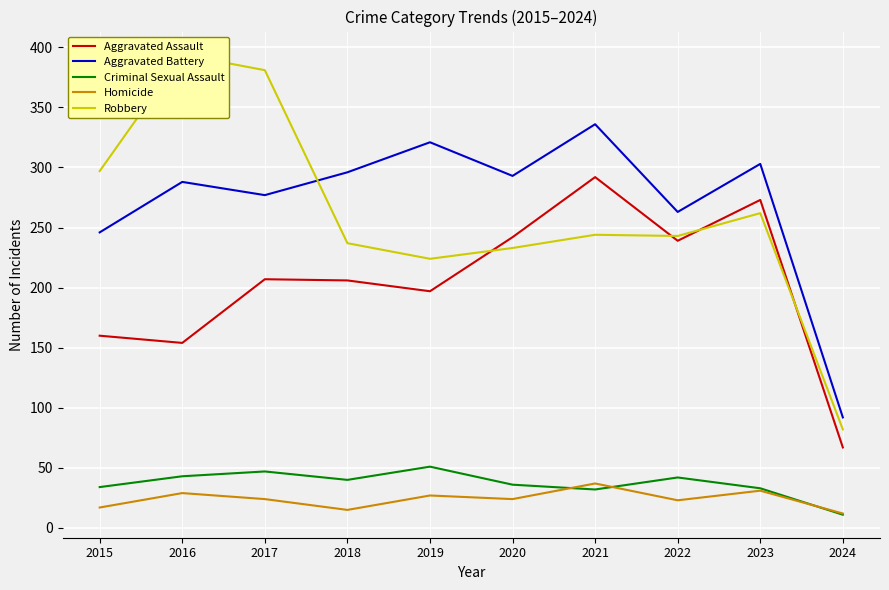

Is this an area chart (filled region under the line)?

No